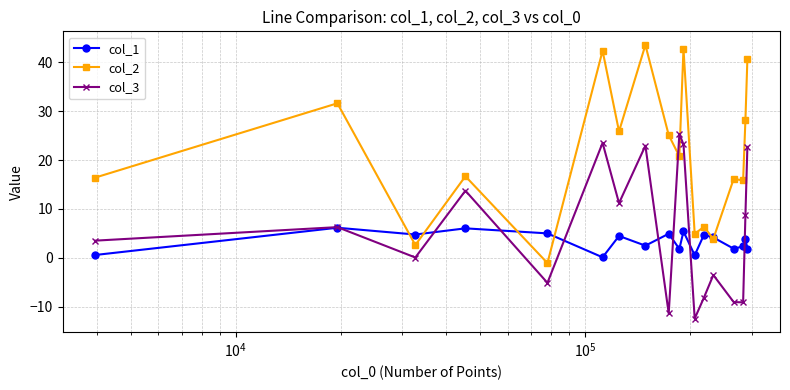

Which series has the largest range (max minus min)?

col_2